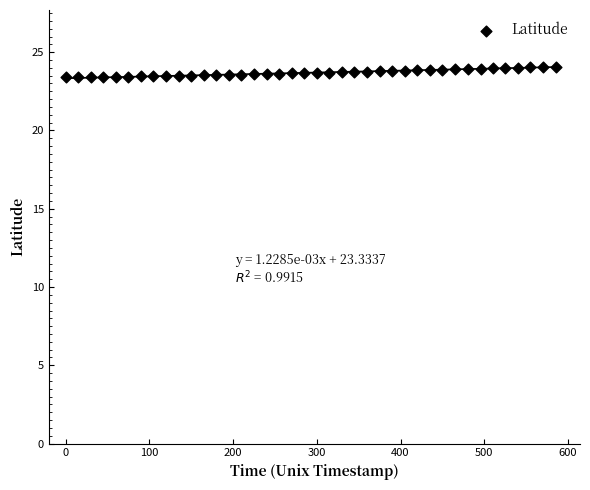

What is the range of X values (max minus min)?

585.0